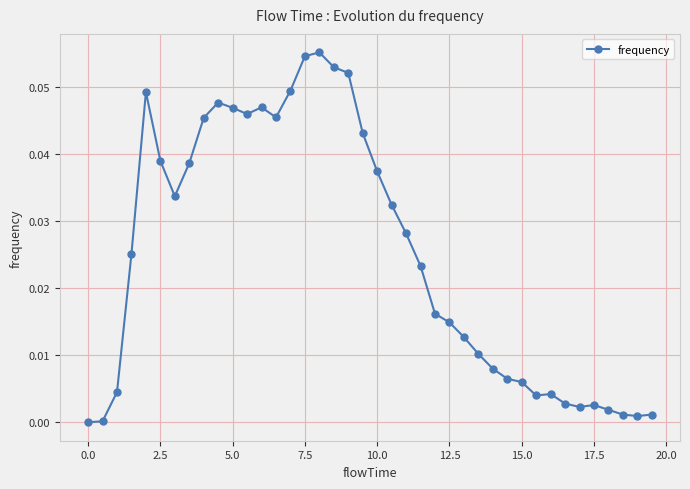

How many lines are shown in the chart?

1